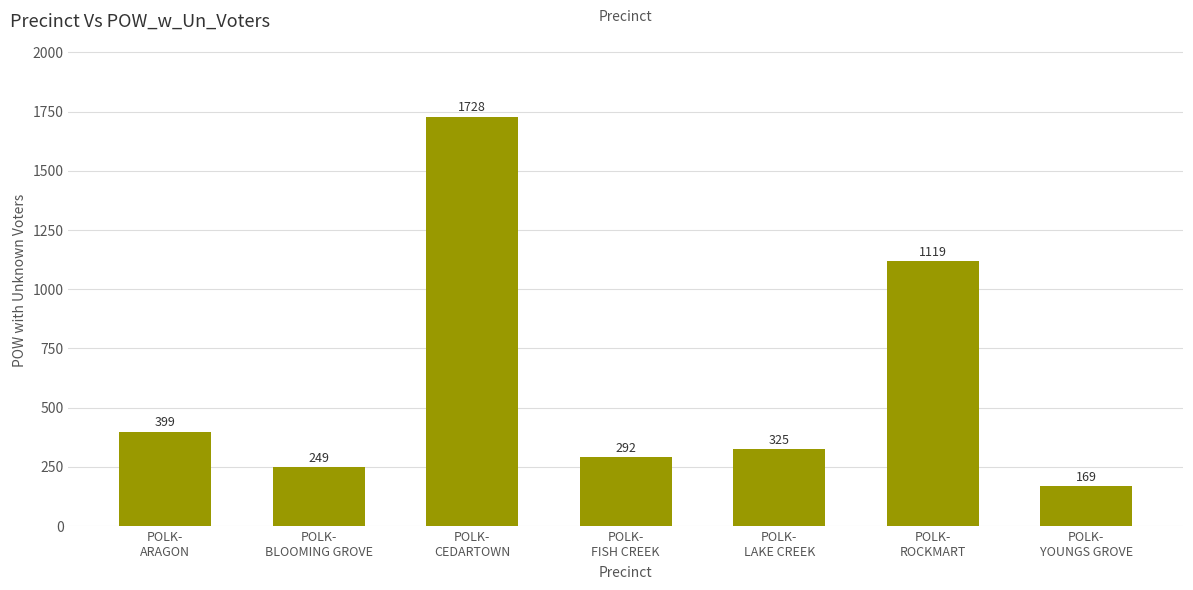

Count the number of categories in the chart.

7